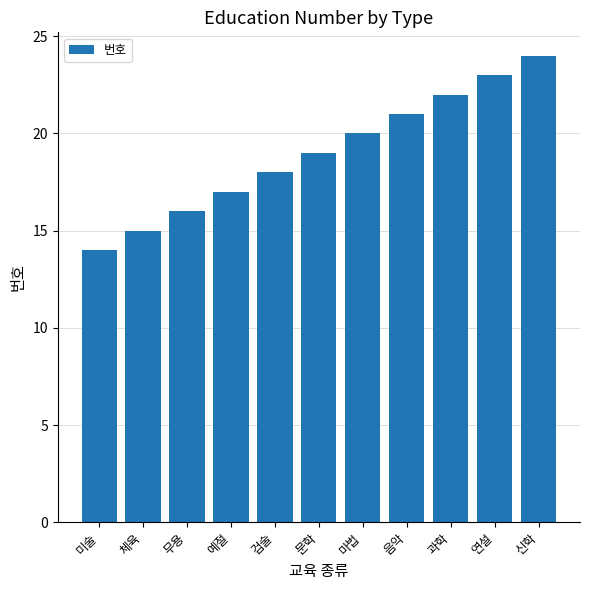

List the labels in order of value, largest first.

신학, 연설, 과학, 음악, 마법, 문학, 검술, 예절, 무용, 체육, 미술